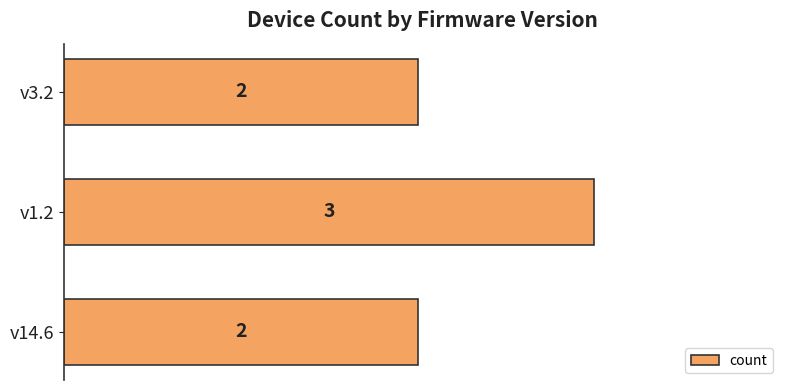

Reading bottom to top, extract all data points from this chart.

v14.6=2	v1.2=3	v3.2=2